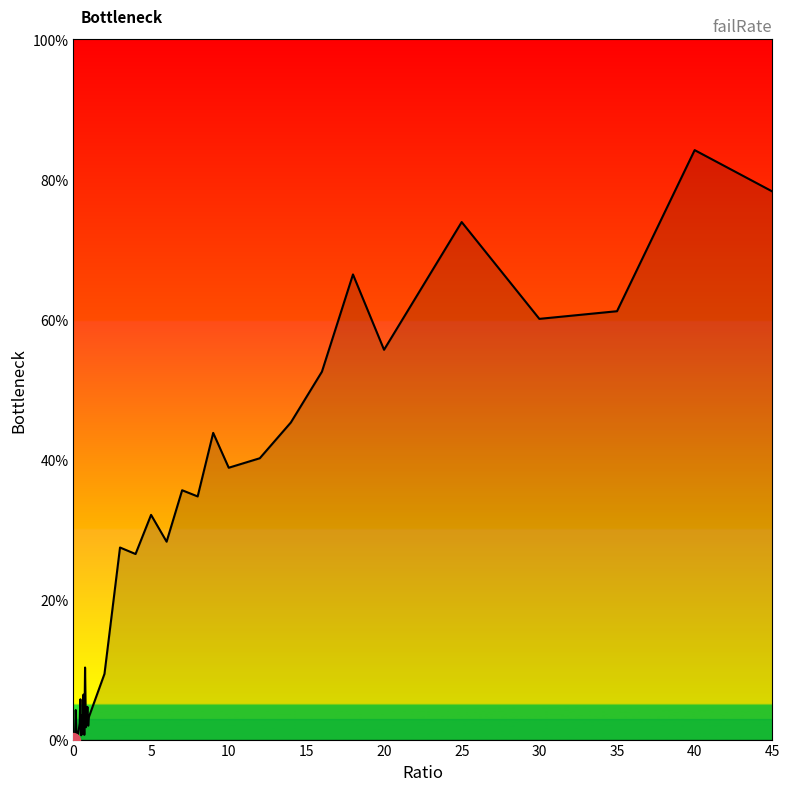

How many lines are shown in the chart?

1